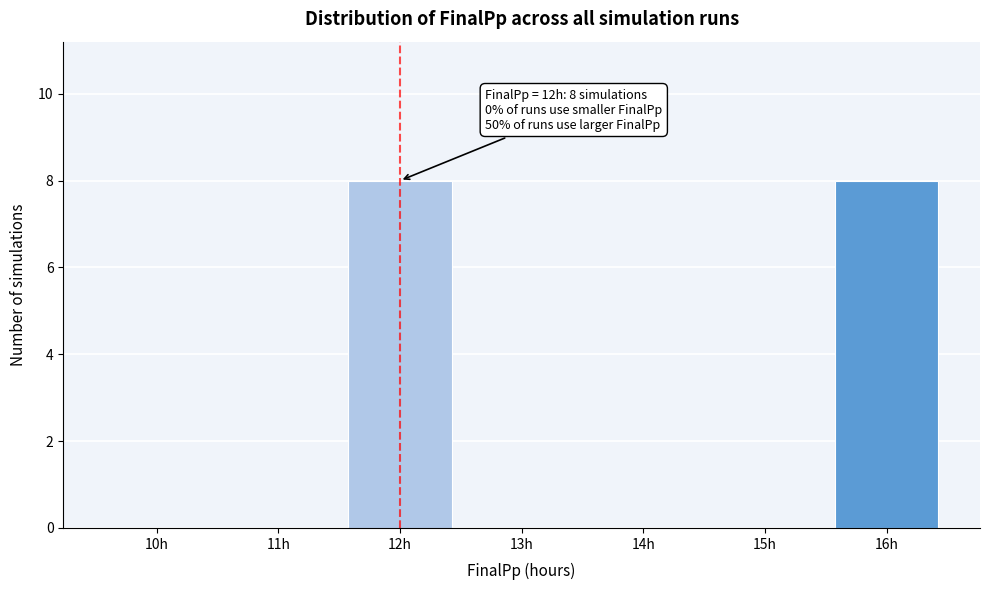

Reading left to right, transcribe all the data shown in this chart.

10h=0	11h=0	12h=8	13h=0	14h=0	15h=0	16h=8